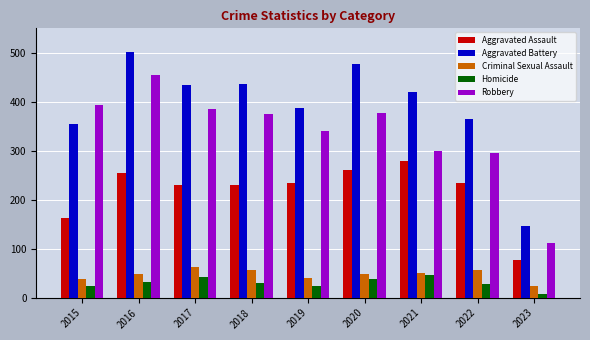

Which series has the largest total across all categories?

Aggravated Battery